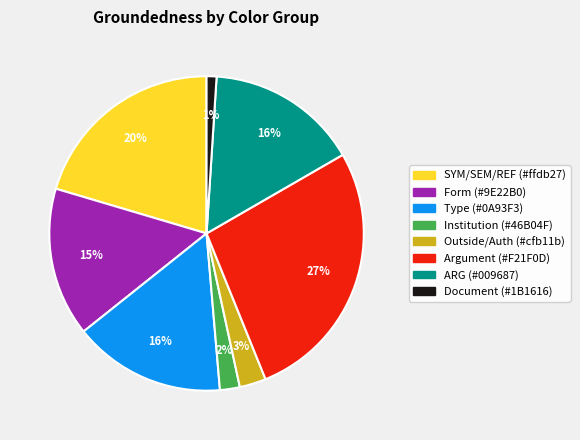

To the nearest percent, what is the average slice percentage?

12%